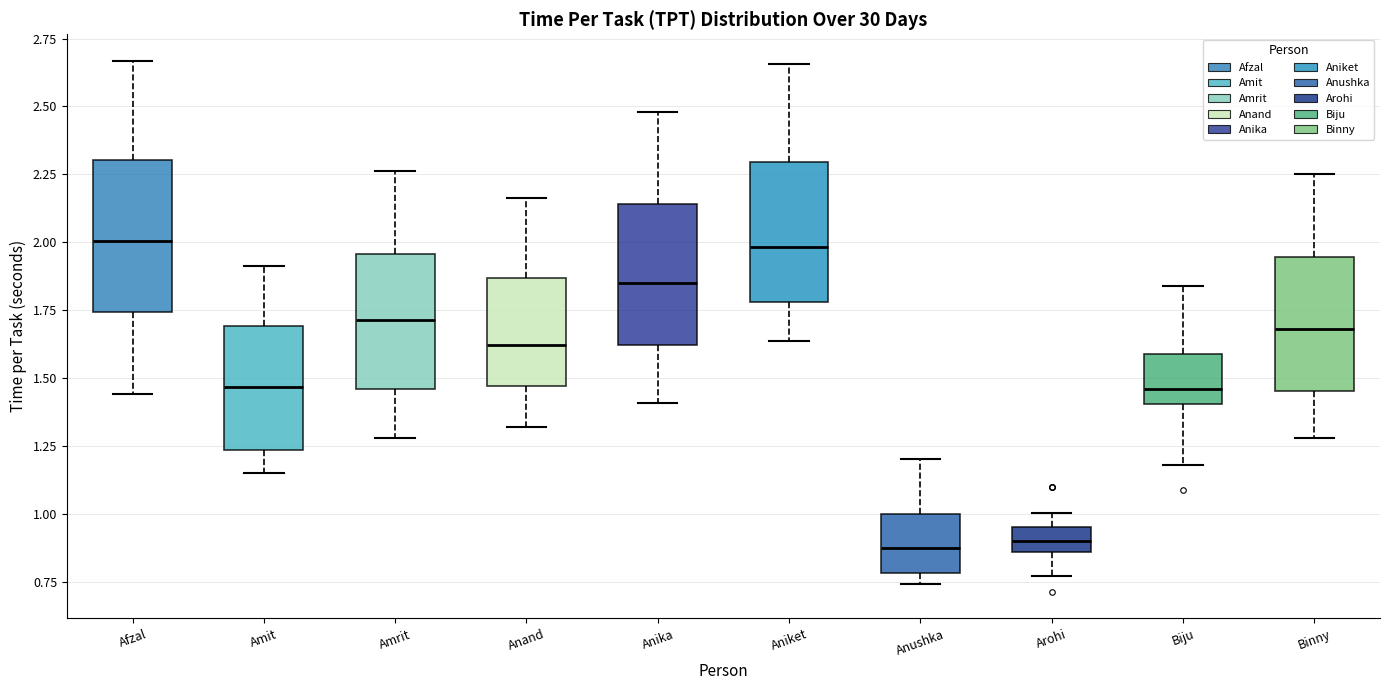

Reading left to right, read every box against the y-axis: the position of its median line, the range the box covers, and the ends of its whiskers. The values are not printed on the chart, so give them approximately, as read against the axis.

Afzal: median 2.00, box 1.75 to 2.30, whiskers 1.45 to 2.65
Amit: median 1.45, box 1.25 to 1.70, whiskers 1.15 to 1.90
Amrit: median 1.70, box 1.45 to 1.95, whiskers 1.30 to 2.25
Anand: median 1.60, box 1.45 to 1.85, whiskers 1.30 to 2.15
Anika: median 1.85, box 1.60 to 2.15, whiskers 1.40 to 2.50
Aniket: median 2.00, box 1.80 to 2.30, whiskers 1.65 to 2.65
Anushka: median 0.90, box 0.80 to 1.00, whiskers 0.75 to 1.20
Arohi: median 0.90, box 0.85 to 0.95, whiskers 0.75 to 1.00
Biju: median 1.45, box 1.40 to 1.60, whiskers 1.20 to 1.85
Binny: median 1.70, box 1.45 to 1.95, whiskers 1.30 to 2.25